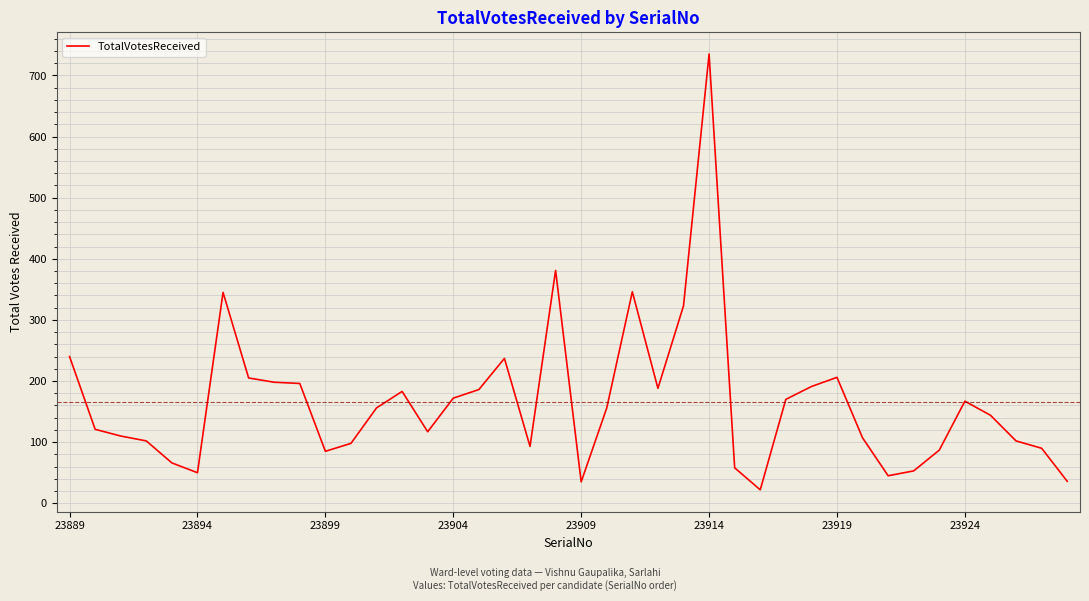

What is the maximum value shown in the chart?

735